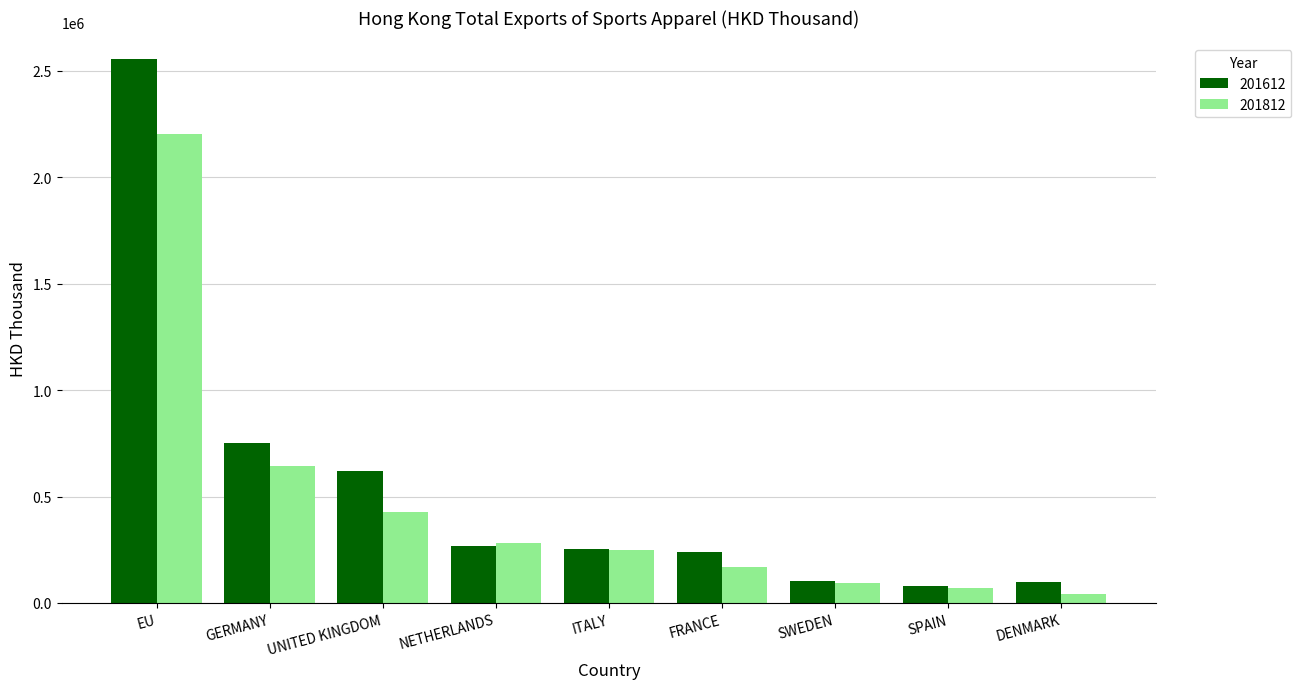

Is it true that 201812 equals 249217.2 at ITALY?

True